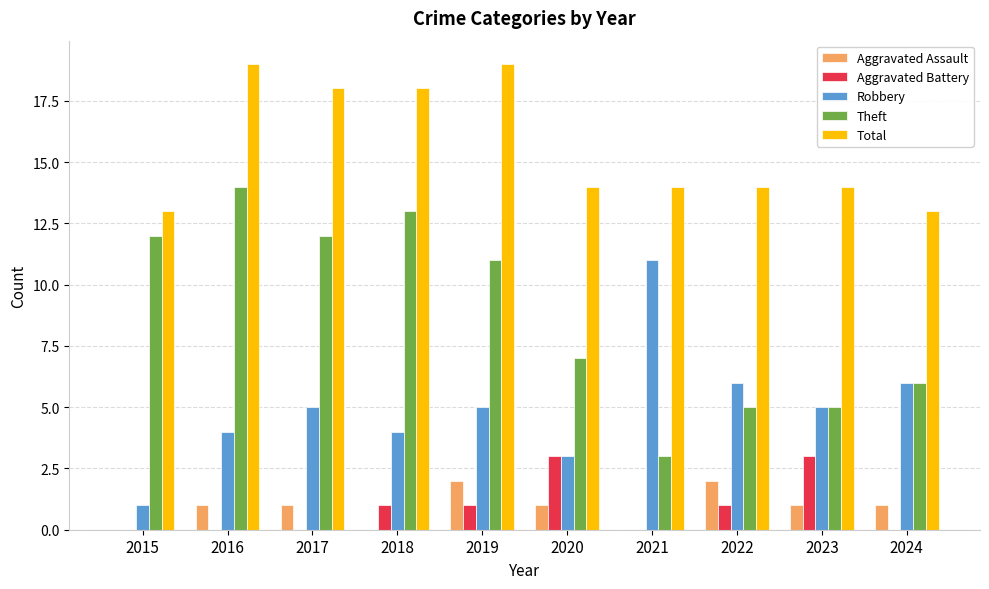

Reading left to right, transcribe all the data shown in this chart.

Aggravated Assault: 0	1	1	0	2	1	0	2	1	1
Aggravated Battery: 0	0	0	1	1	3	0	1	3	0
Robbery: 1	4	5	4	5	3	11	6	5	6
Theft: 12	14	12	13	11	7	3	5	5	6
Total: 13	19	18	18	19	14	14	14	14	13